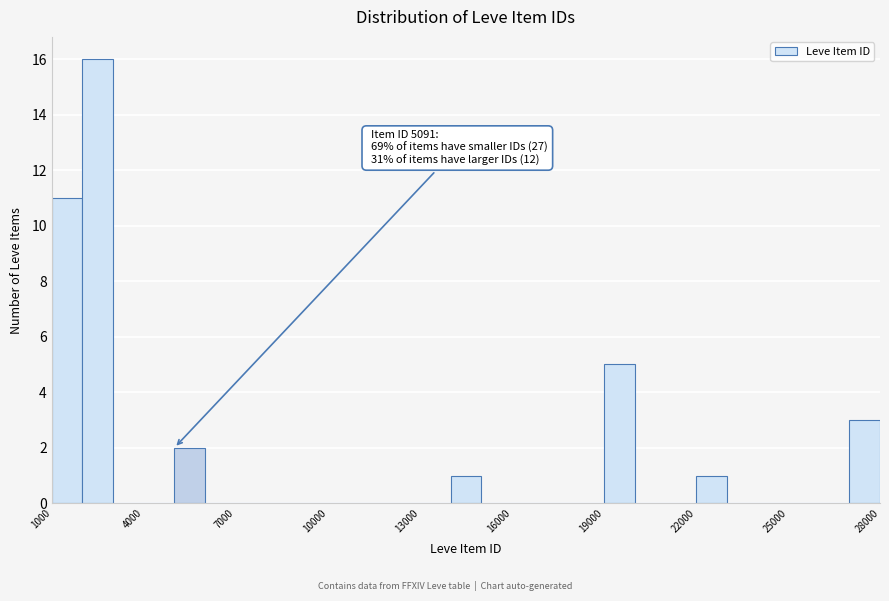

Read against the x-axis, roughly where is the centre of the tallest bar?

2500